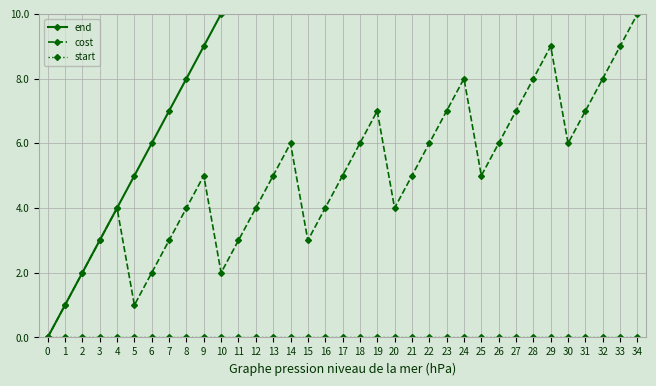

Where is cost nearest to the value 5?

9